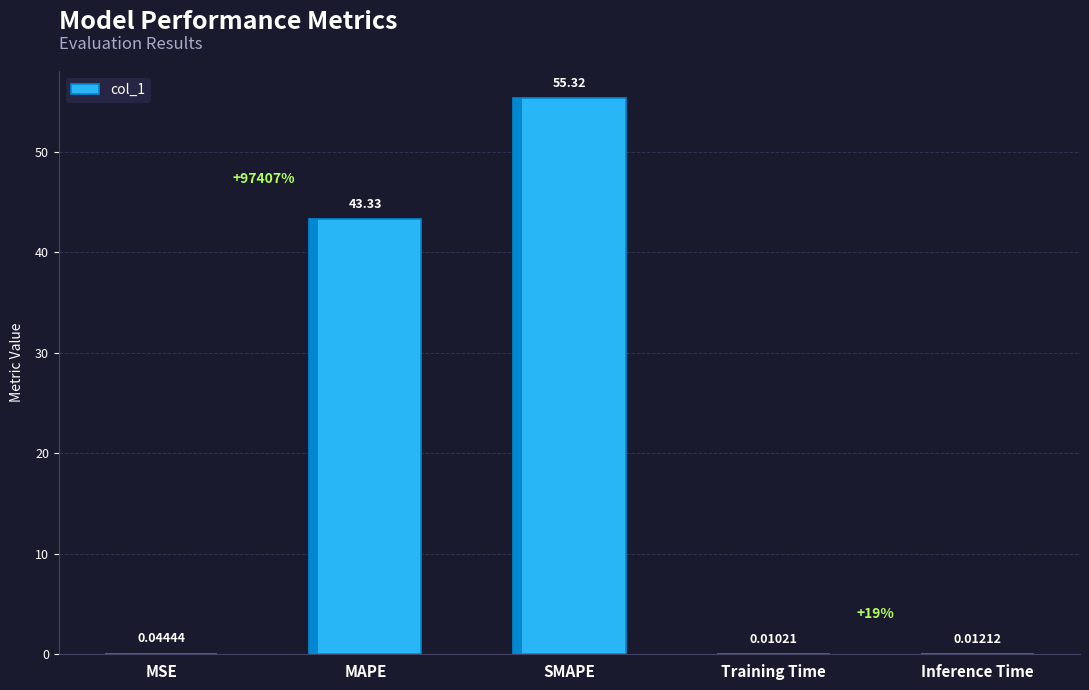

What is the sum of the values at MAPE and Training Time?

43.3